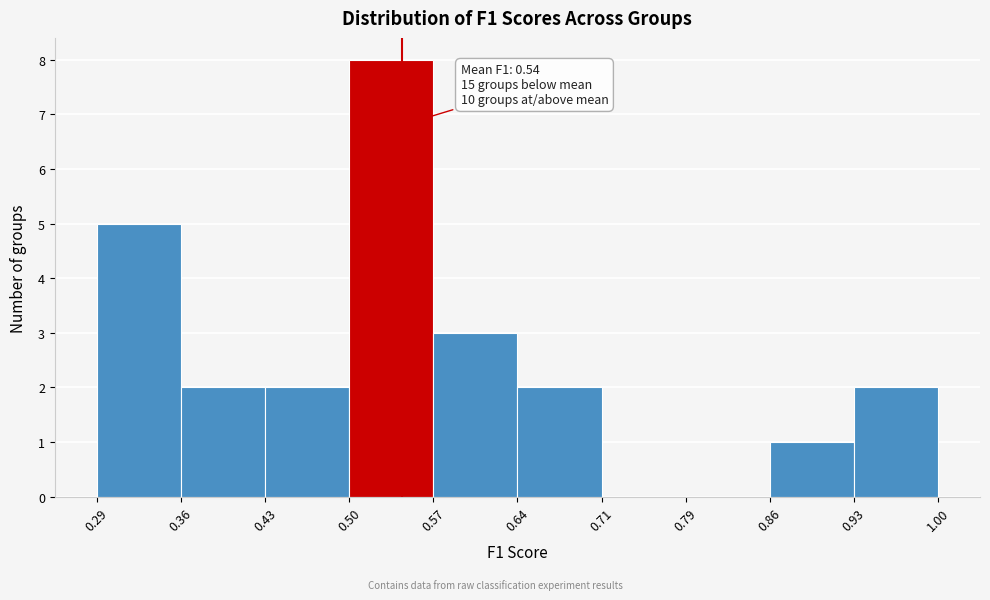

Over which range of the x-axis is the bar tallest?

0.50 to 0.57